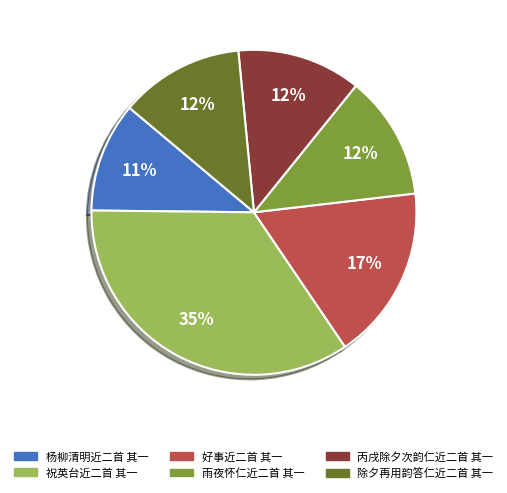

To the nearest percent, what portion does 雨夜怀仁近二首 其一 represent?

12%